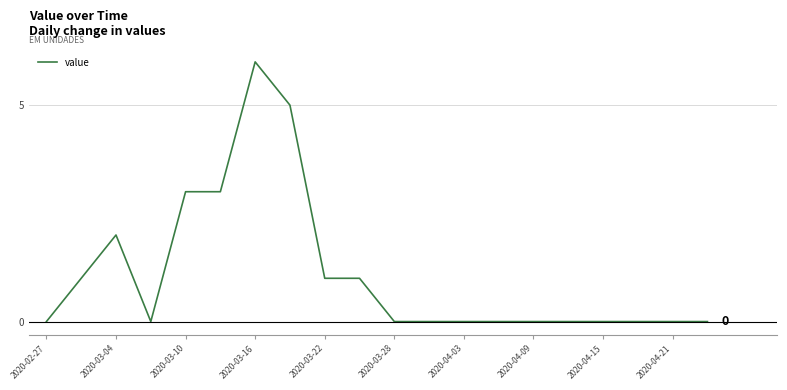

What is the difference between the maximum and minimum values?

6